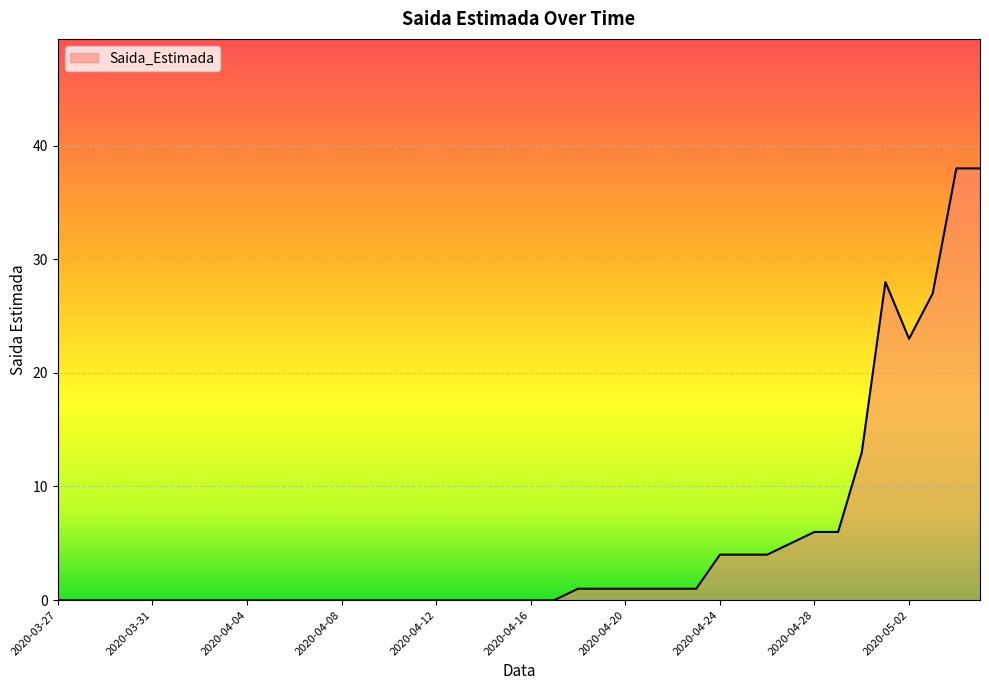

What is the greatest value displayed?

38